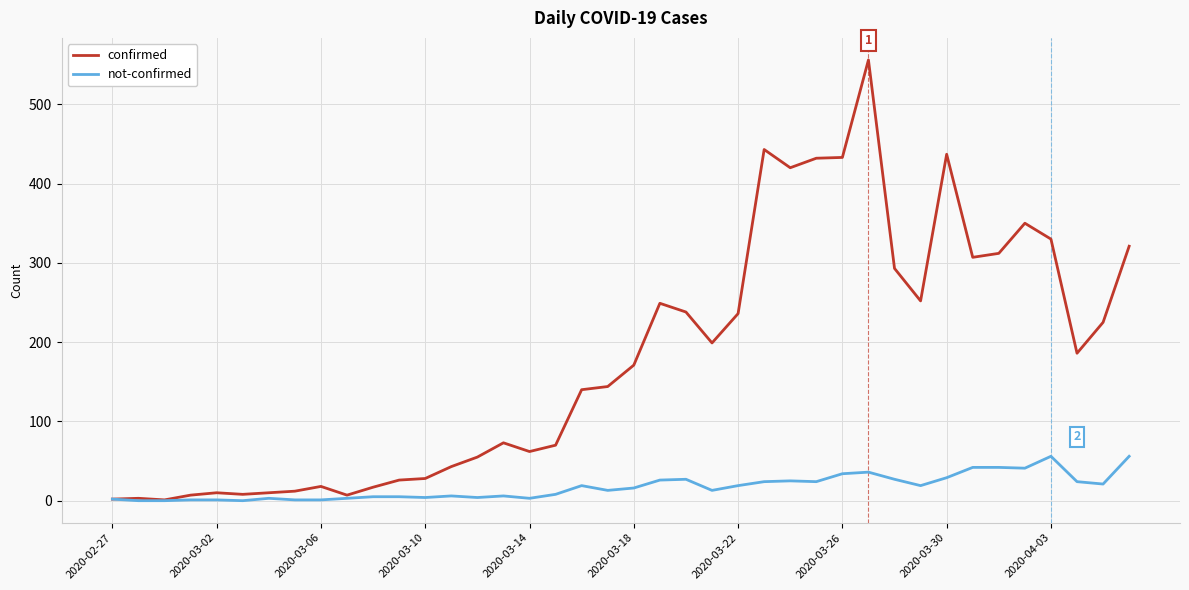

Which series has the largest total across all categories?

confirmed